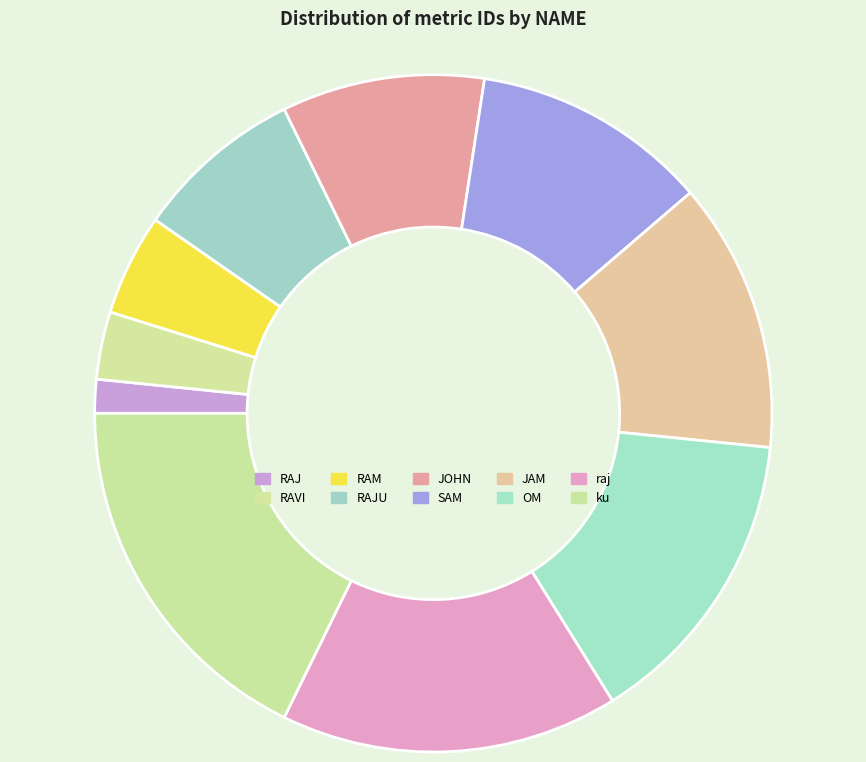

Which category has the biggest portion of the pie?

ku